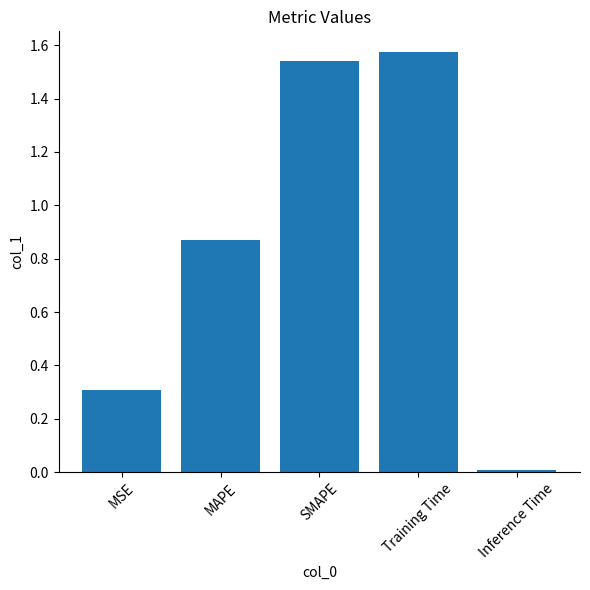

The value at SMAPE is 2.4. True or false?

False